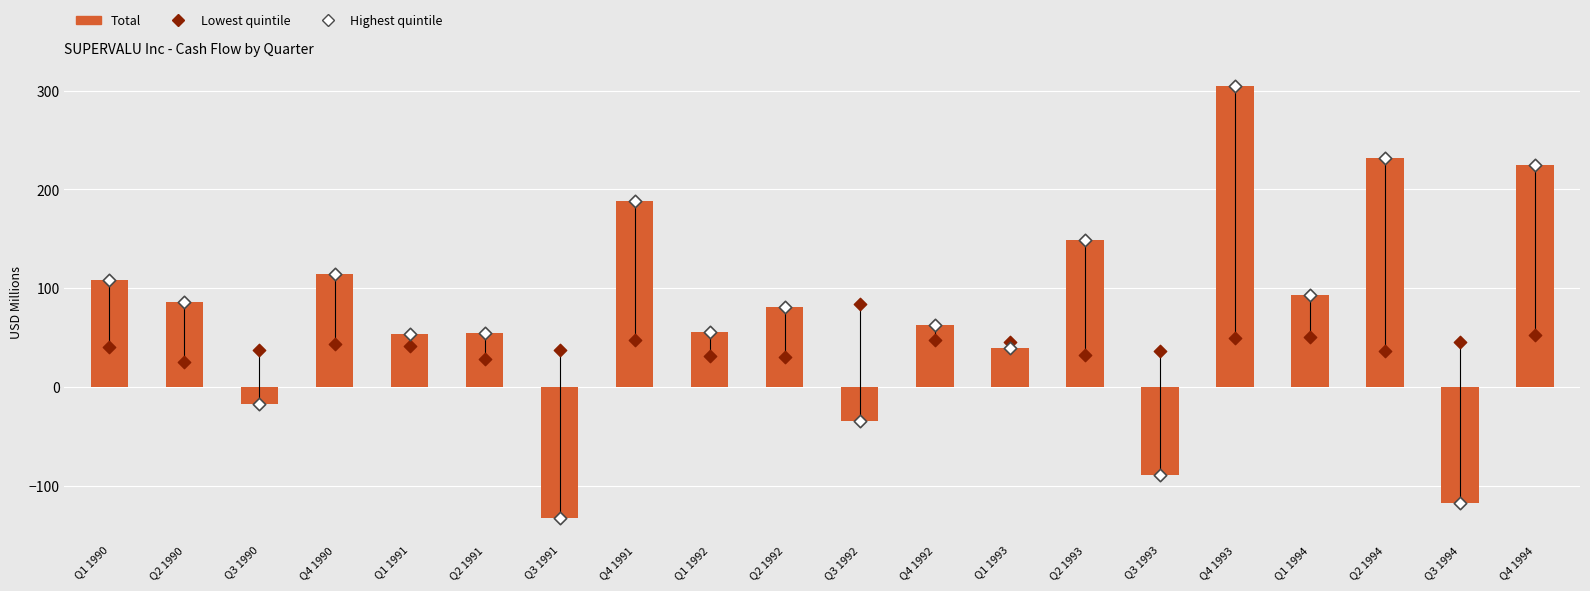

Which series has the largest total across all categories?

Total